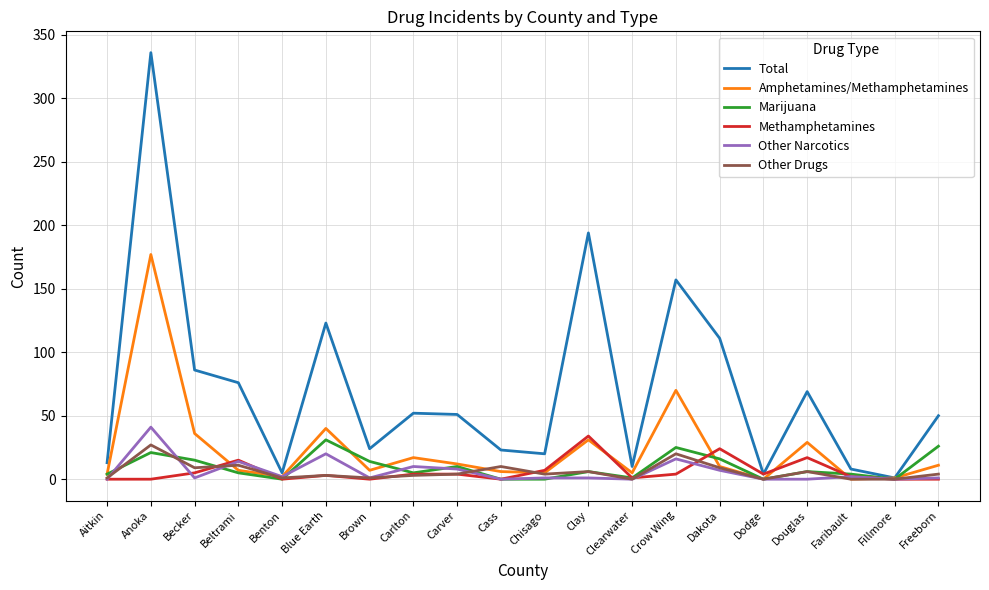

The Amphetamines/Methamphetamines series shows 0 at Dodge. True or false?

True